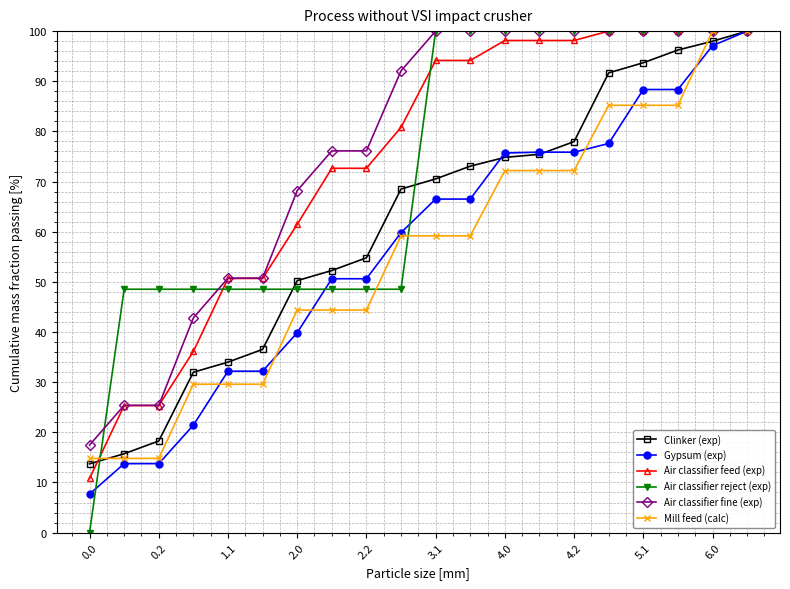

Which series has the largest range (max minus min)?

Air classifier reject (exp)